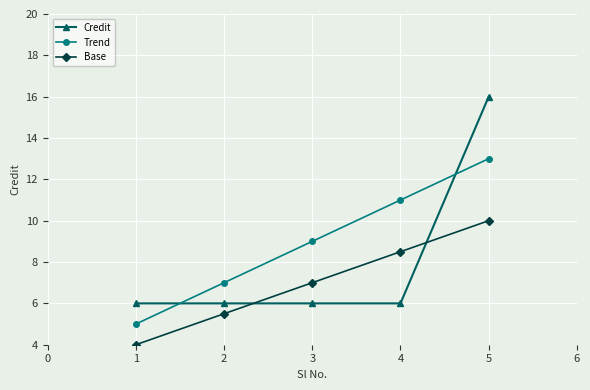

True or false: Trend has more than 1 interior local peaks.

False